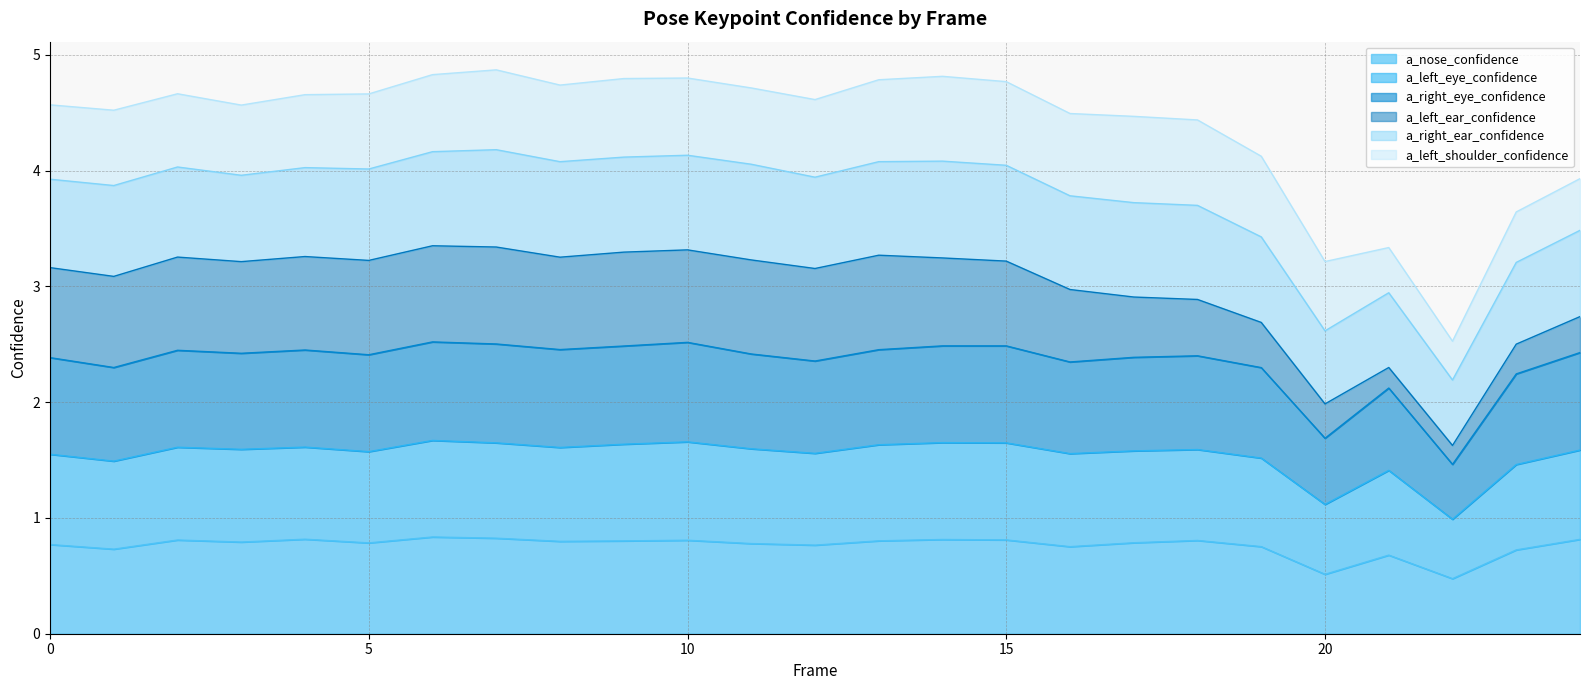

How many values in the a_right_eye_confidence series are below 2?

2